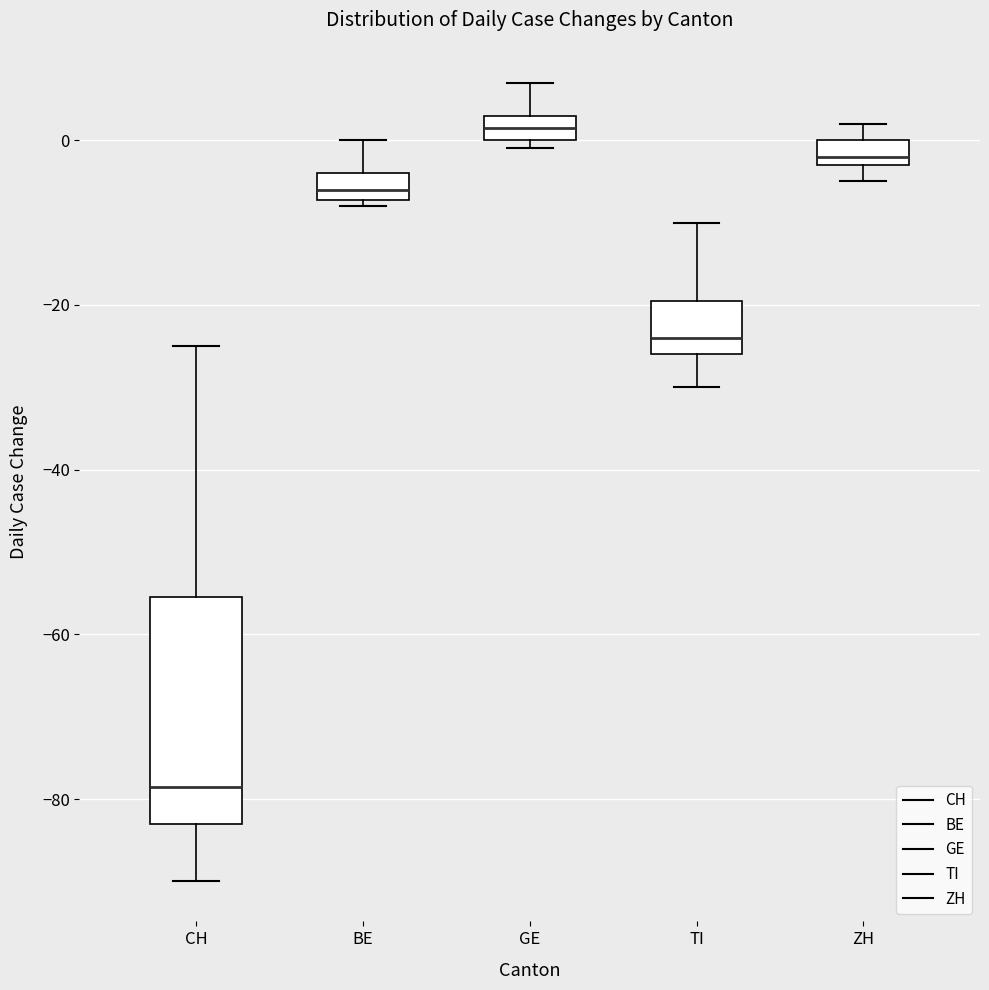

Where does the median line of the box for TI sit on the y-axis? The values are not printed on the chart, so give them approximately, as read against the axis.

-24